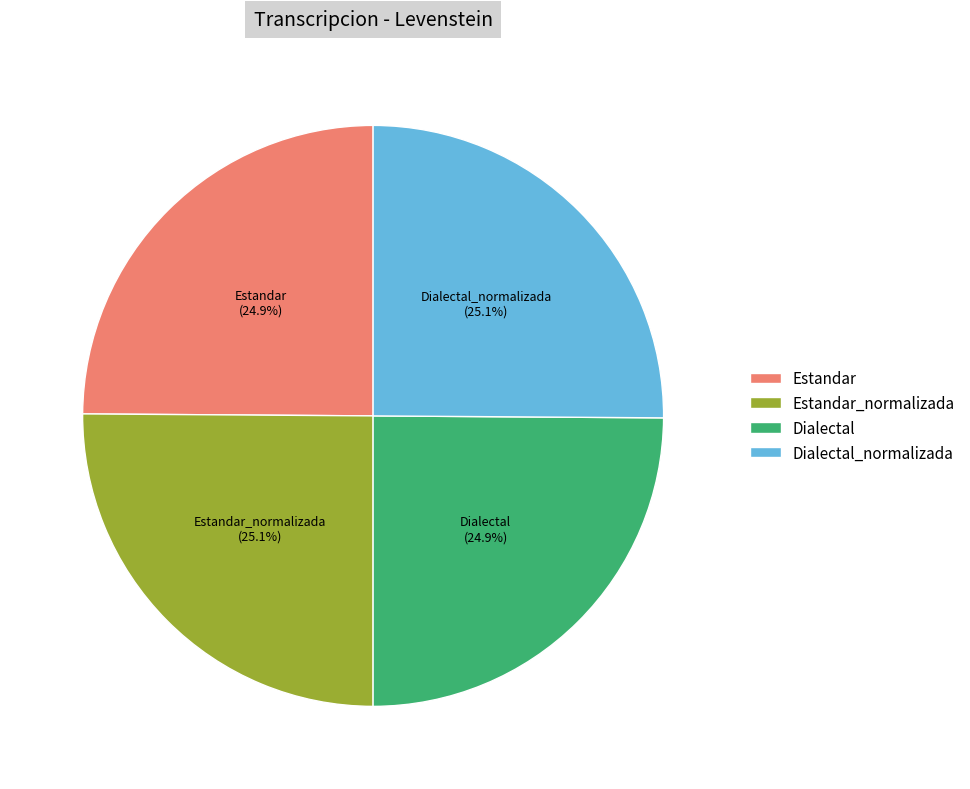

Is there a majority slice in this chart?

No